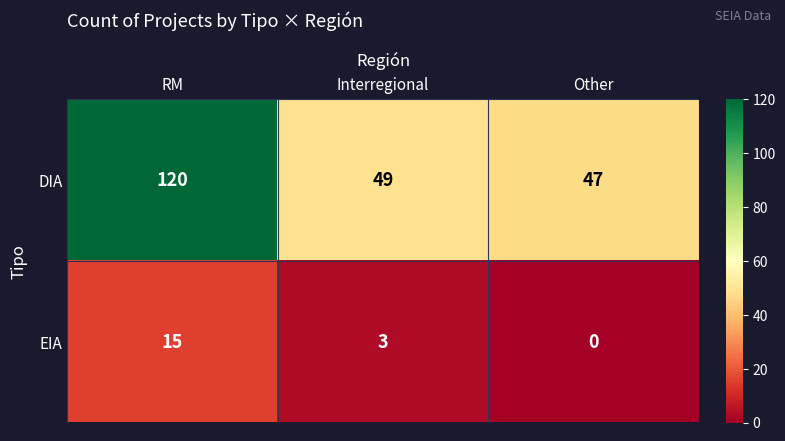

What is the maximum value for DIA?

120